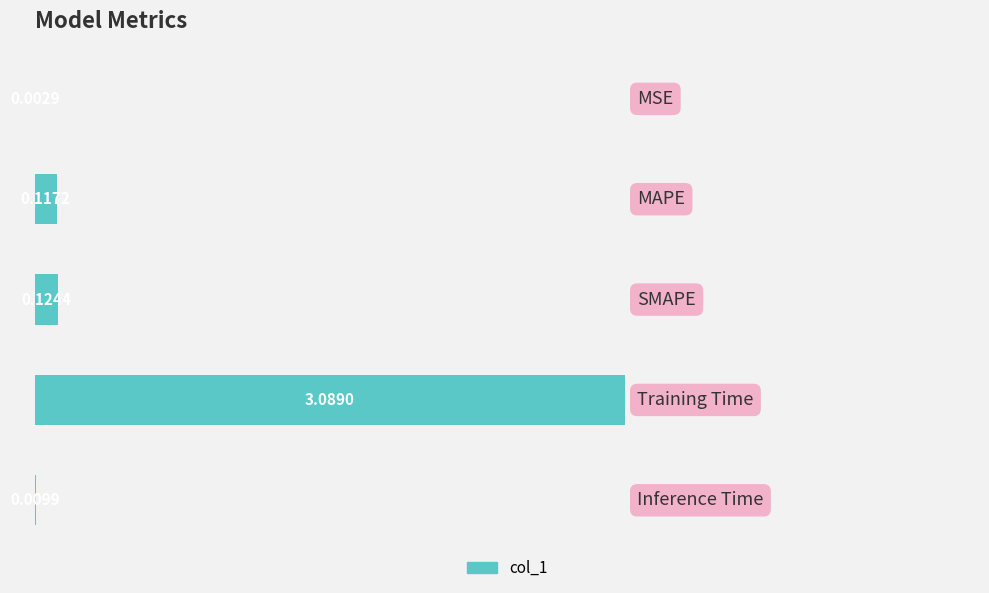

How many categories are shown in the chart?

5